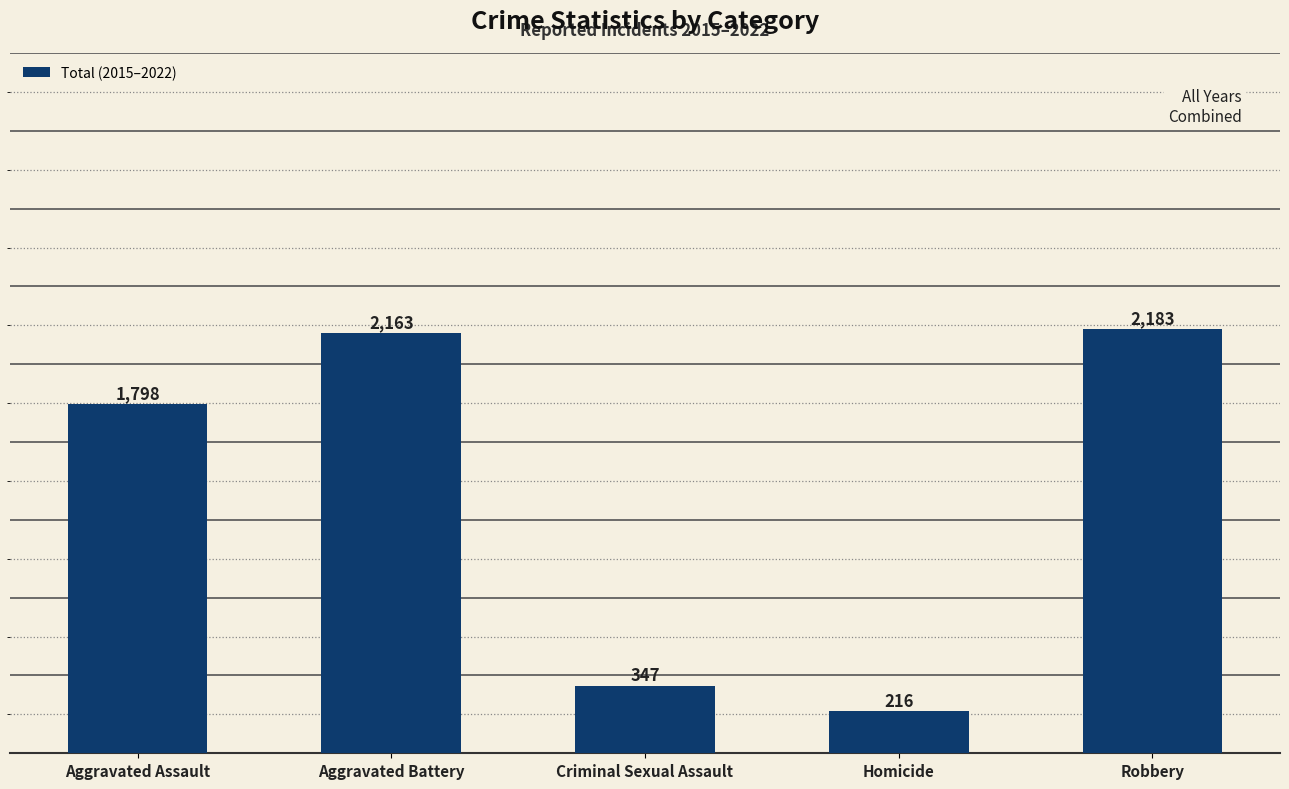

What is the ratio of the value at Aggravated Assault to the value at Homicide?

8.3